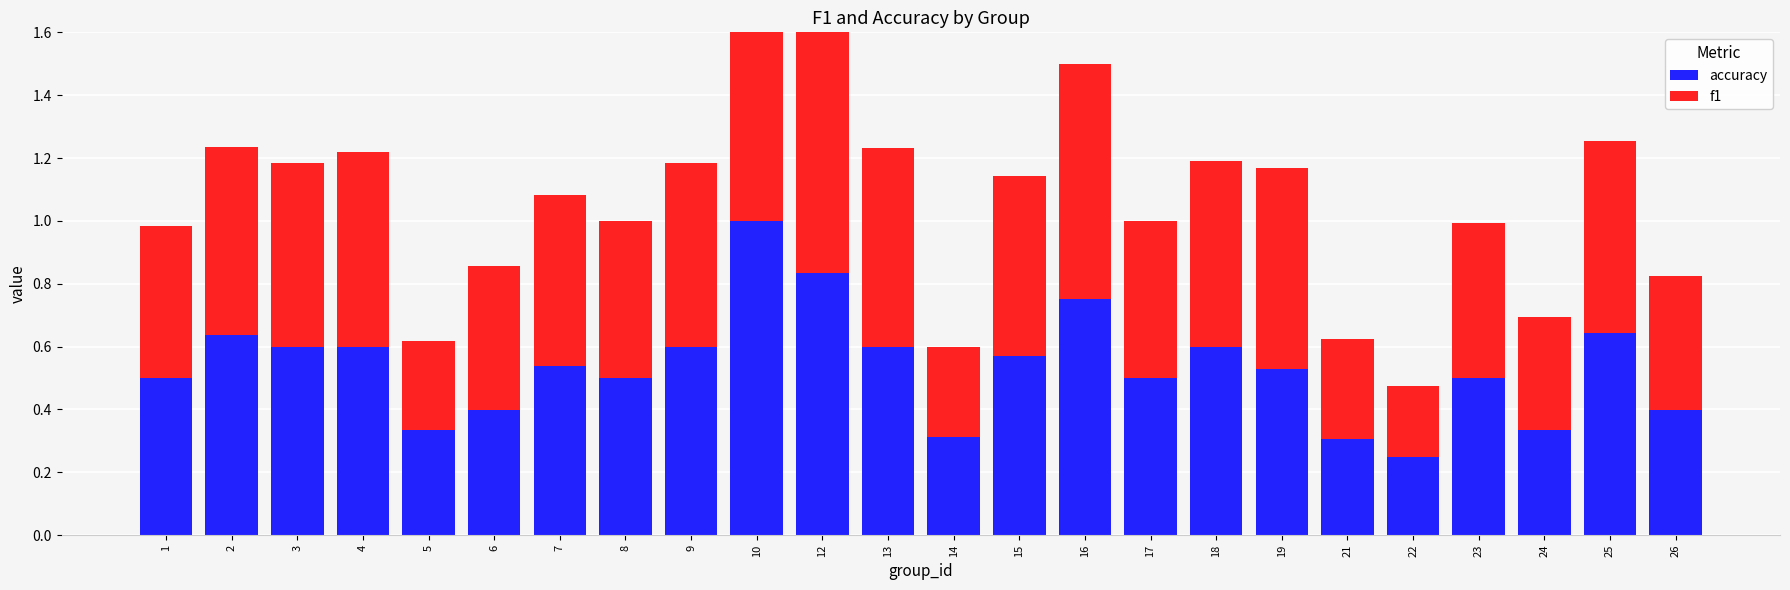

What are all the series names shown in the legend?

accuracy, f1